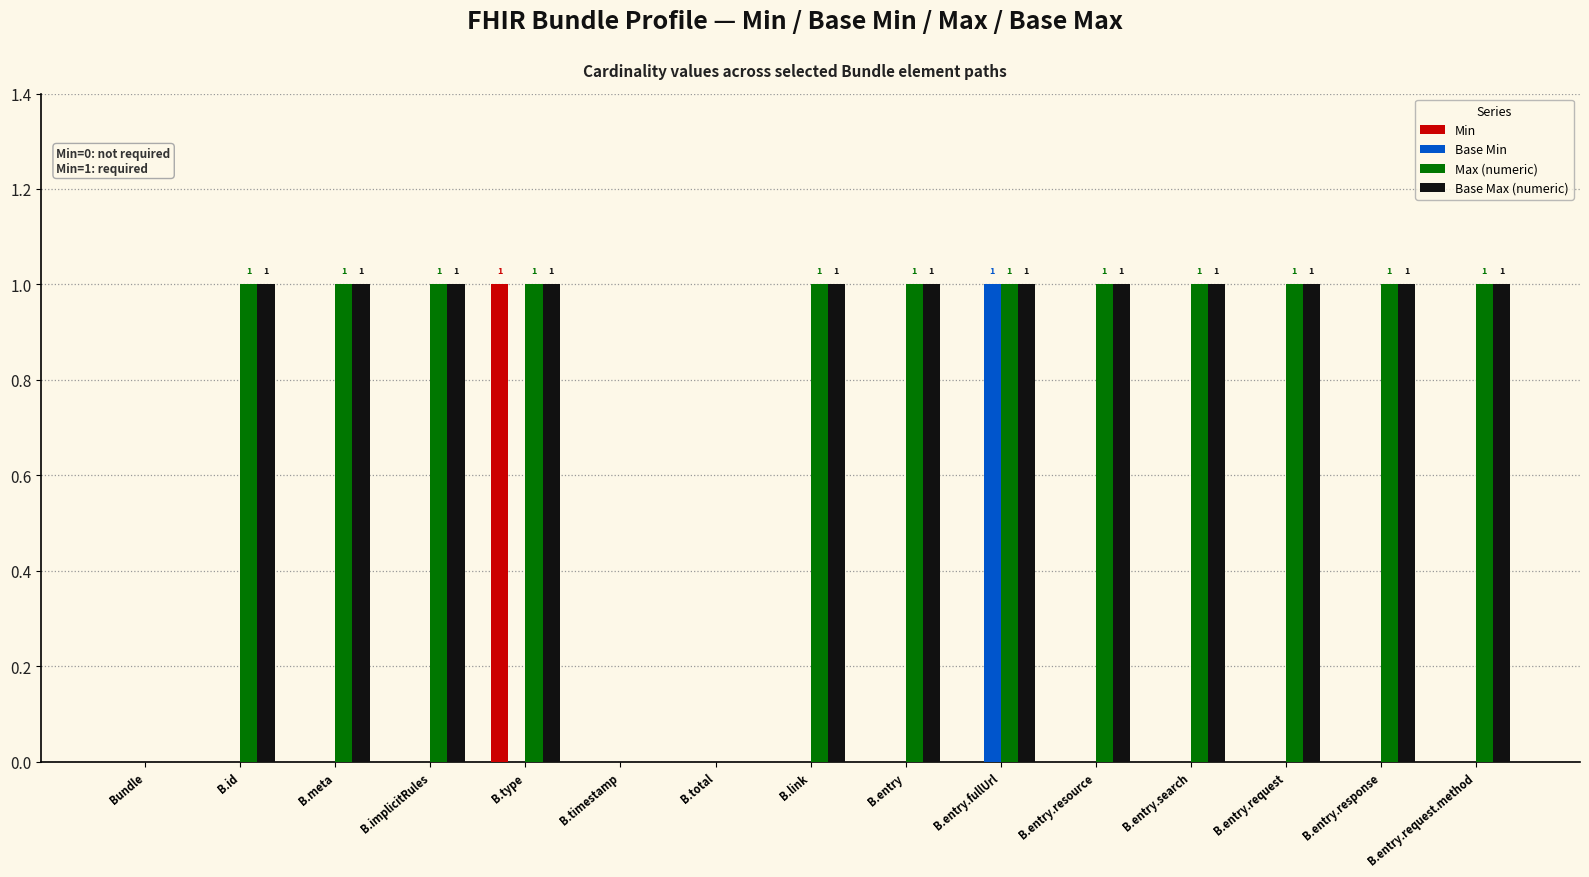

True or false: Min has a value of 1 at B.total.

False